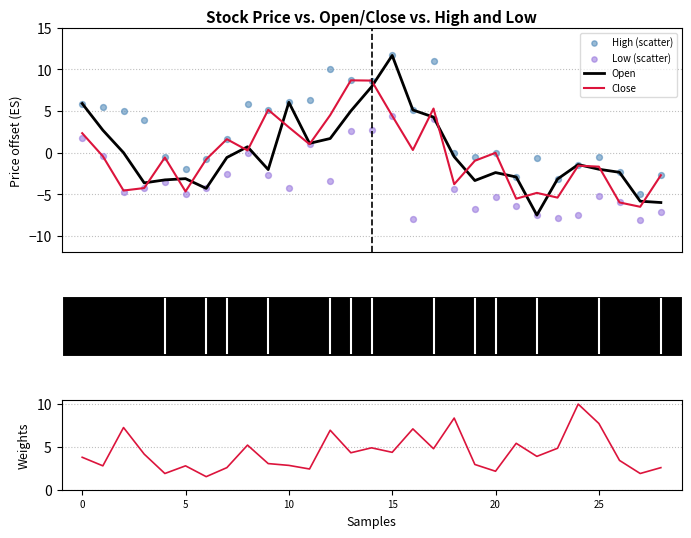

Which series reaches the minimum Y coordinate?

Low (scatter)